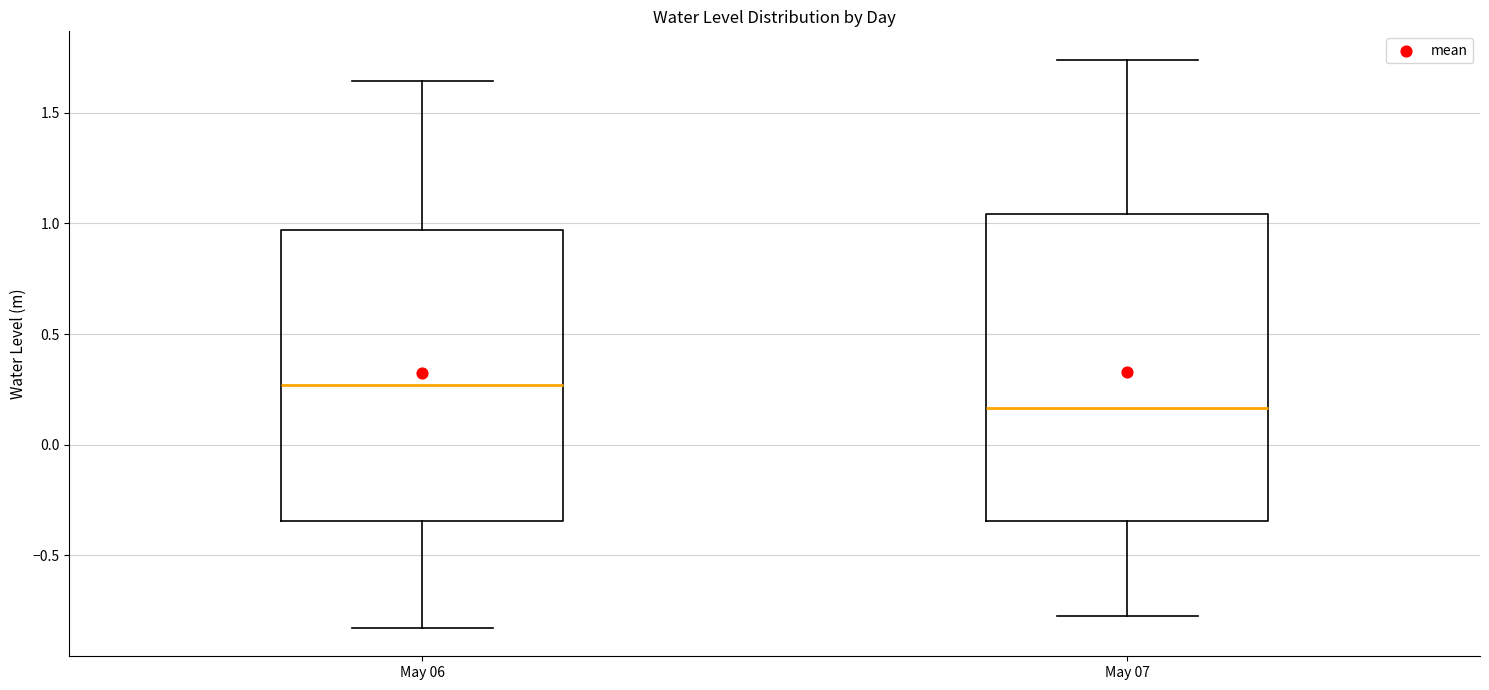

Reading left to right, read every box against the y-axis: the position of its median line, the range the box covers, and the ends of its whiskers. The values are not printed on the chart, so give them approximately, as read against the axis.

May 06: median 0.25, box -0.35 to 0.95, whiskers -0.85 to 1.65
May 07: median 0.15, box -0.35 to 1.05, whiskers -0.75 to 1.75